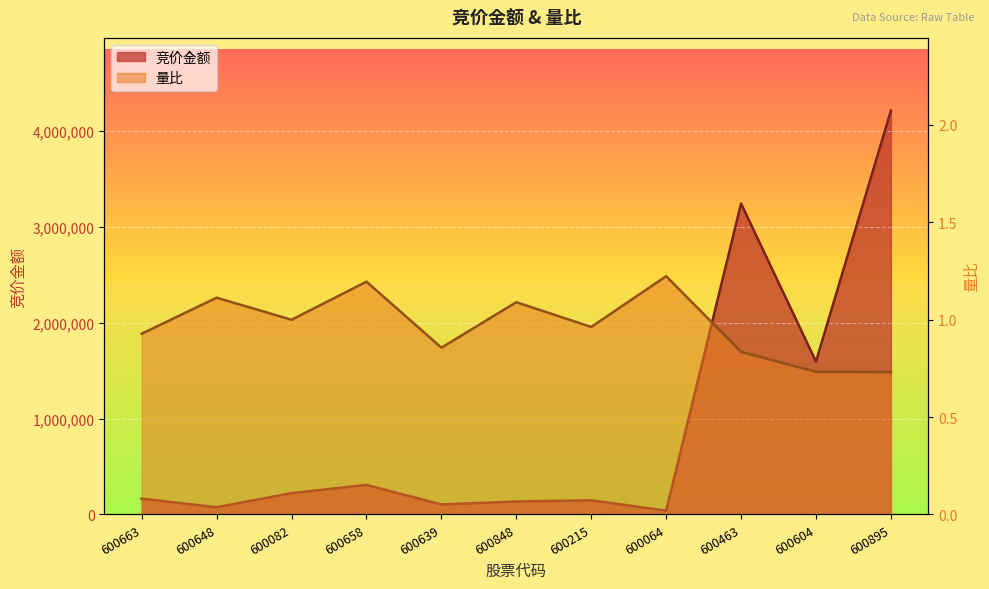

What are all the series names shown in the legend?

竞价金额, 量比